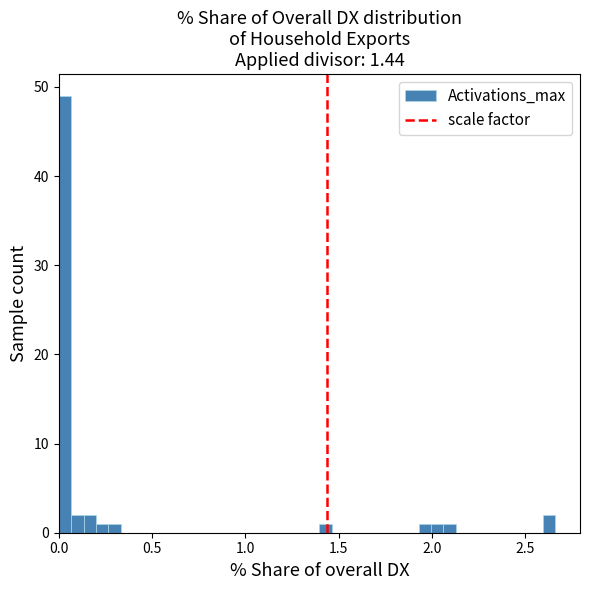

Read against the x-axis, roughly where is the centre of the tallest bar?

0.05